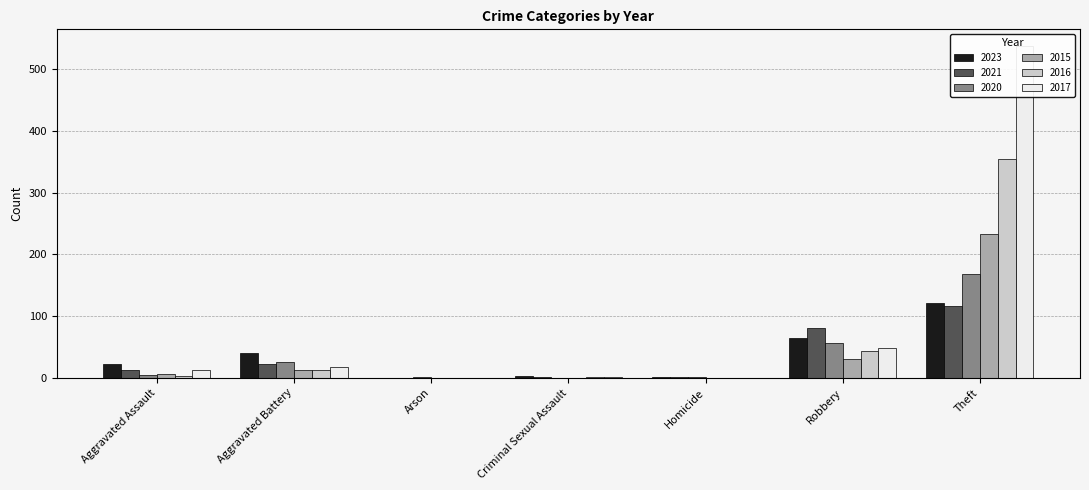

How many groups of bars are there?

7